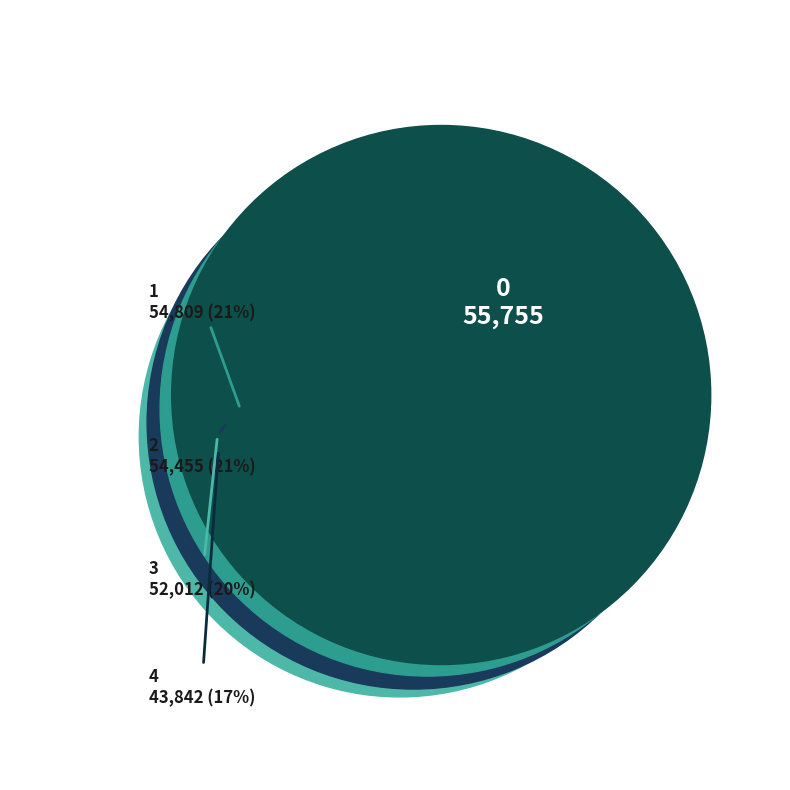

Count the number of slices in the pie.

5